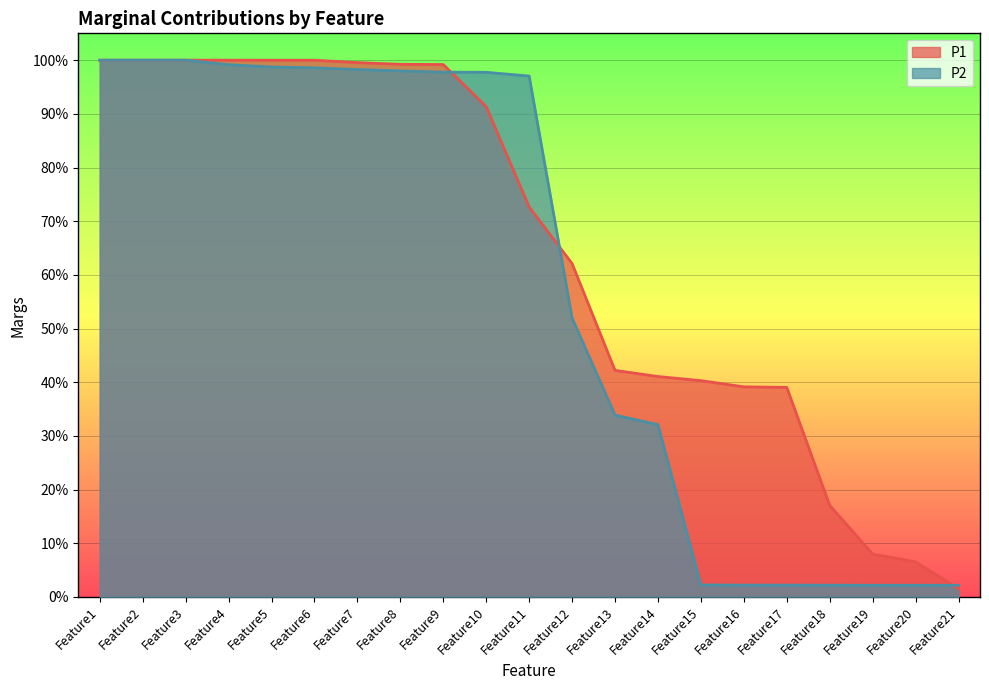

The P1 series shows 0.1 at Feature17. True or false?

False